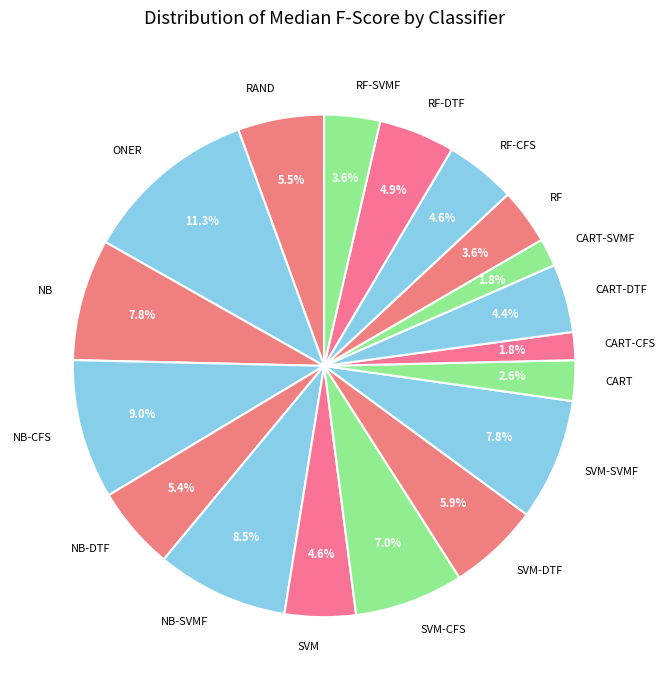

Which has a higher value, SVM or NB-CFS?

NB-CFS